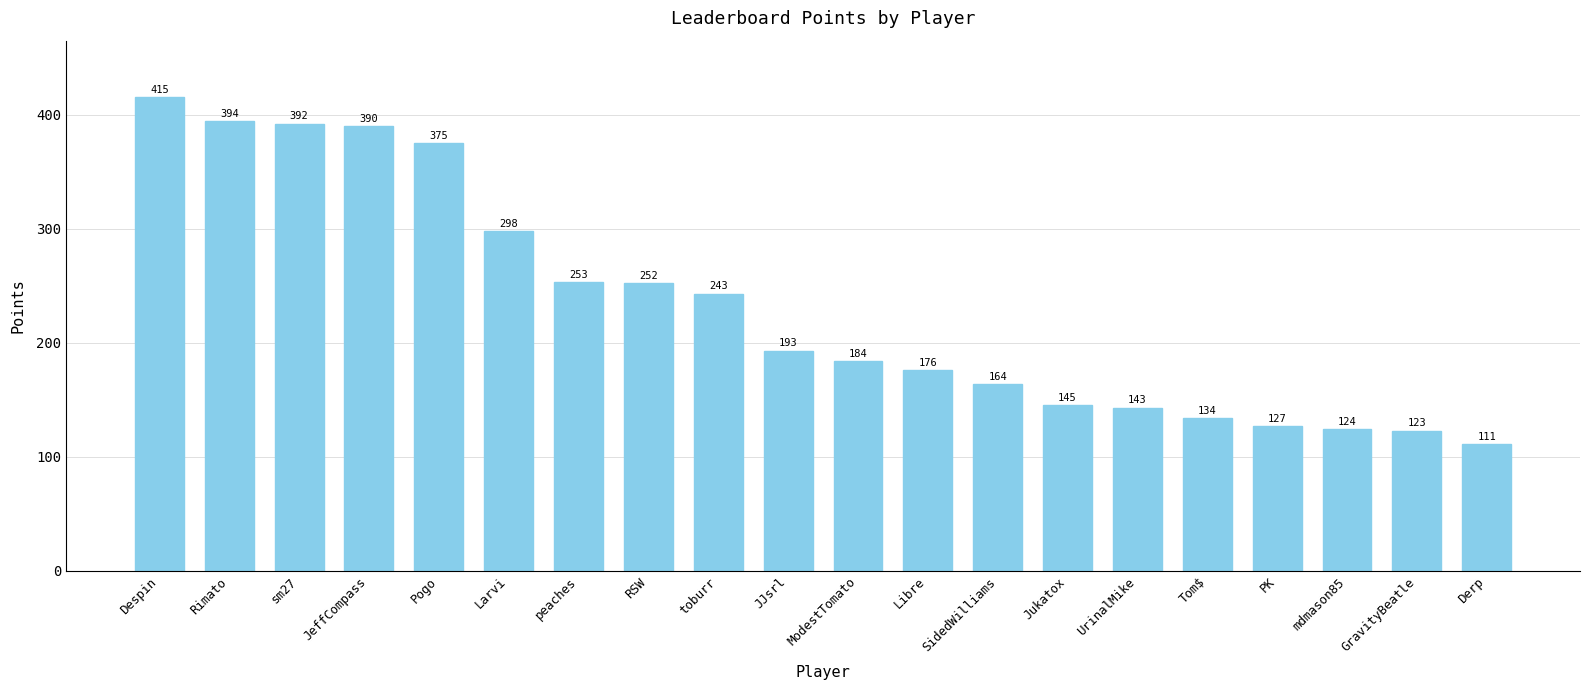

List the labels in order of value, largest first.

Despin, Rimato, sm27, JeffCompass, Pogo, Larvi, peaches, RSW, toburr, JJsrl, ModestTomato, Libre, SidedWilliams, Jukatox, UrinalMike, Tom$, PK, mdmason85, GravityBeatle, Derp